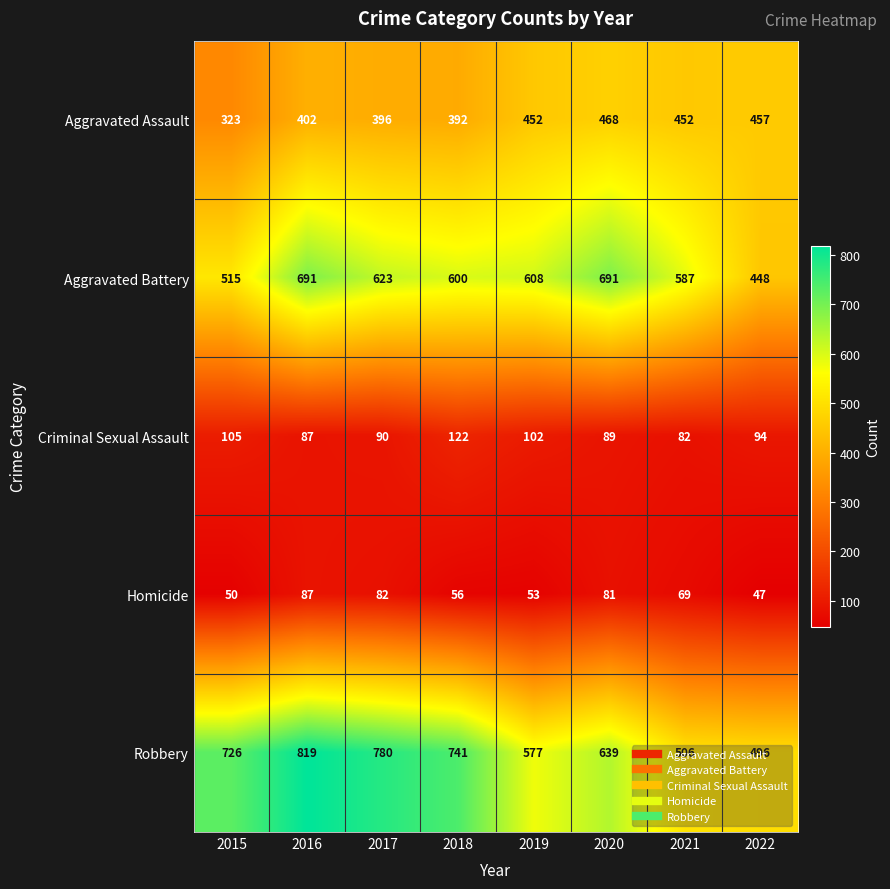

How many series are shown in this chart?

5